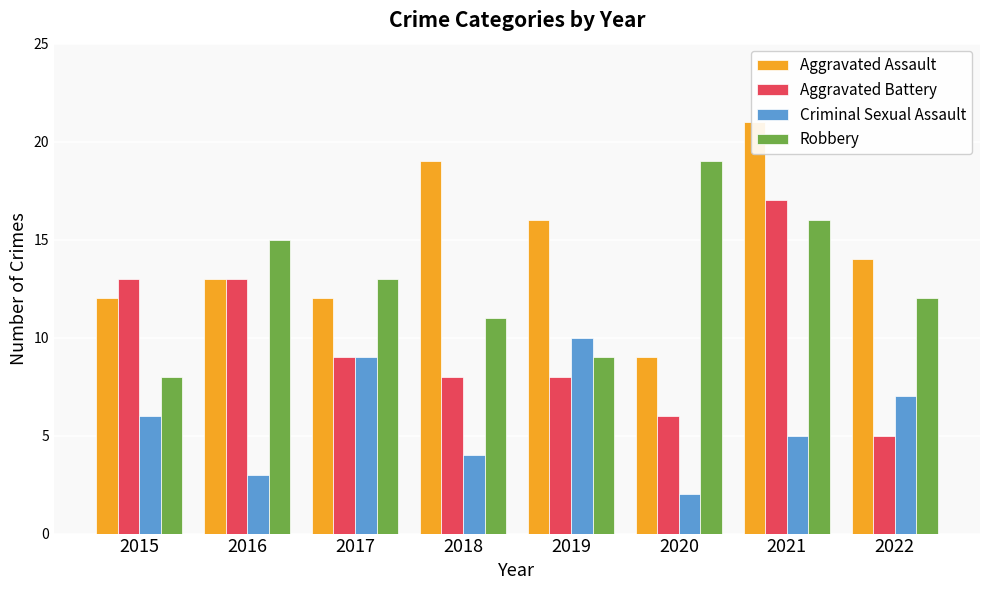

What is the sum of the Robbery values at 2019 and 2022?

21